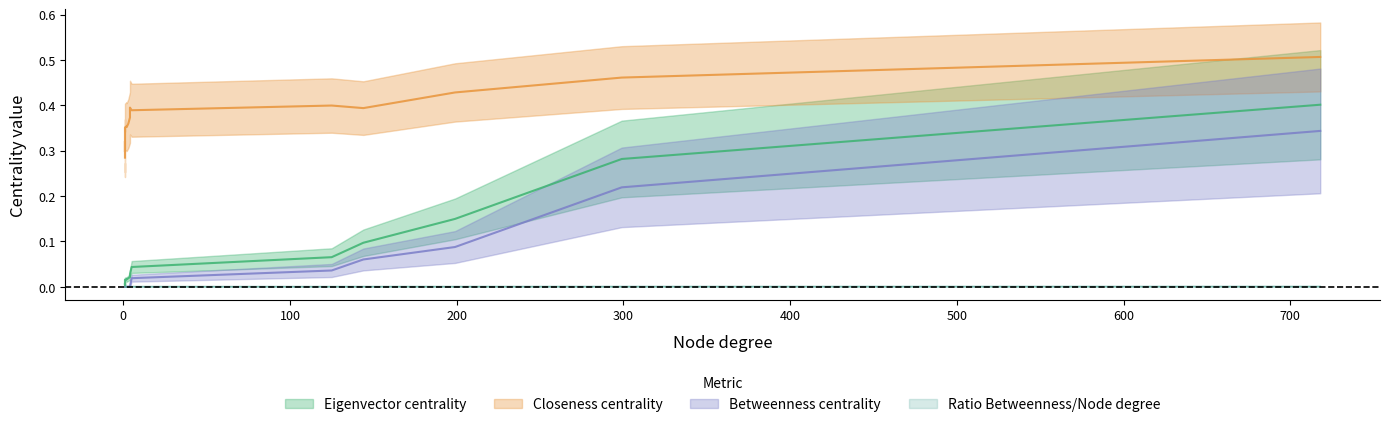

What is the greatest value displayed?

0.5